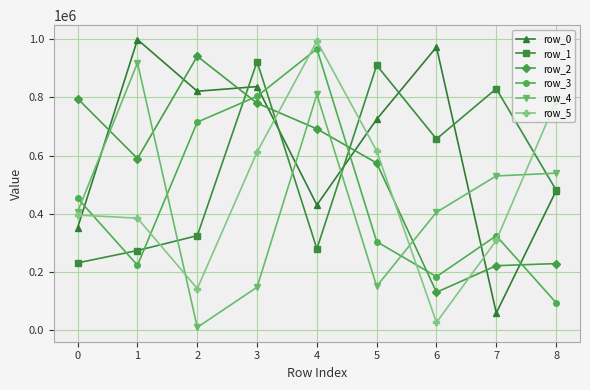

The value of row_3 at 0 is 264751. True or false?

False